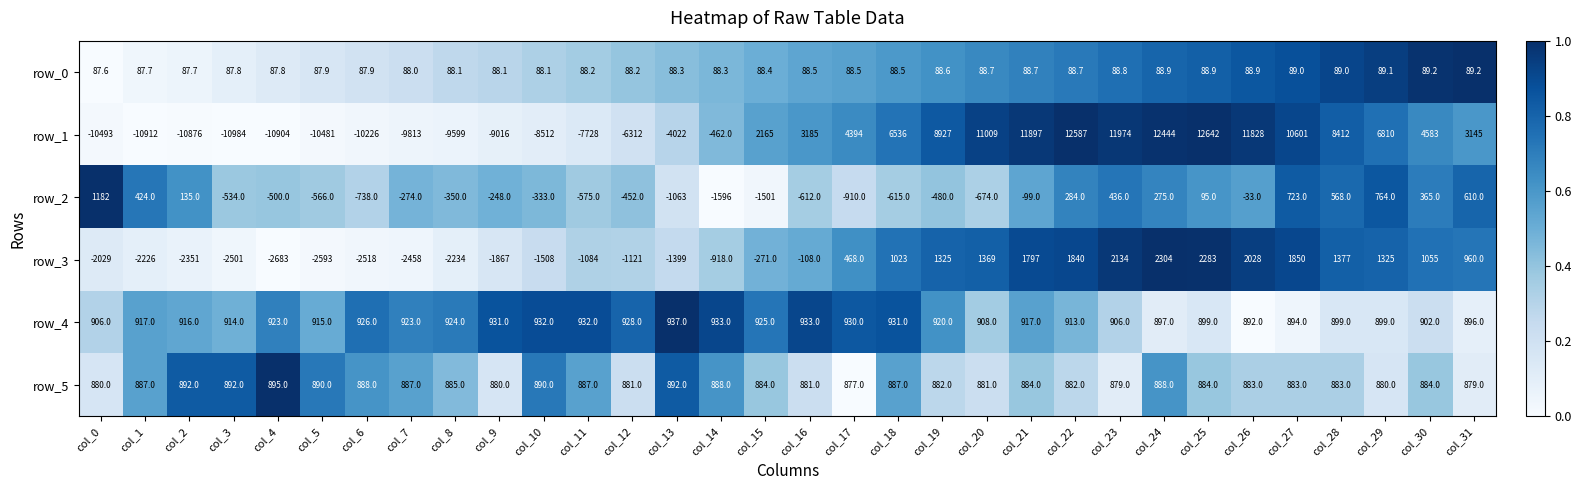

How many series are shown in this chart?

6